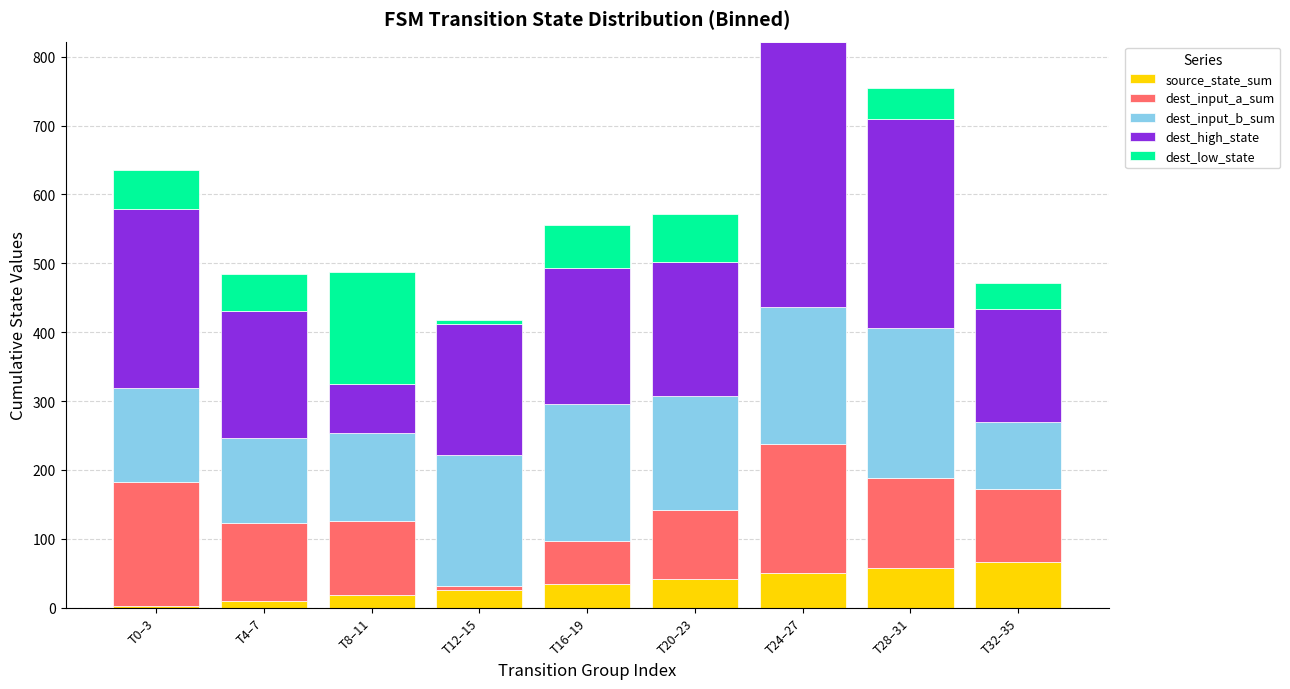

What is the highest value of the source_state_sum series?

66